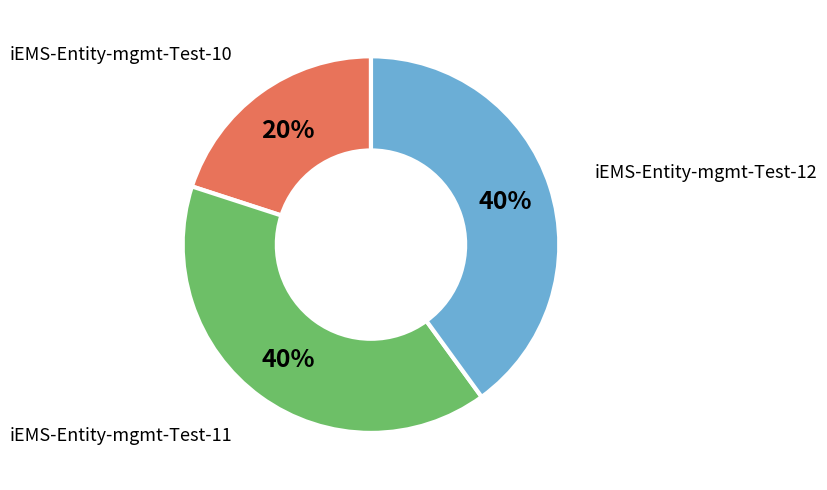

How many segments does this pie chart have?

3